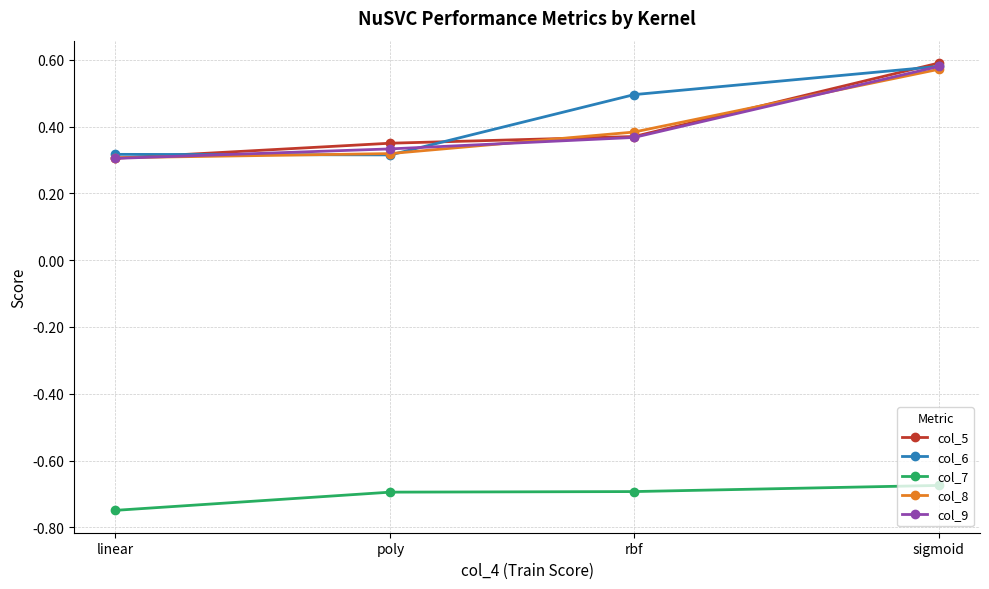

How many col_8 values are between 0 and 1?

4